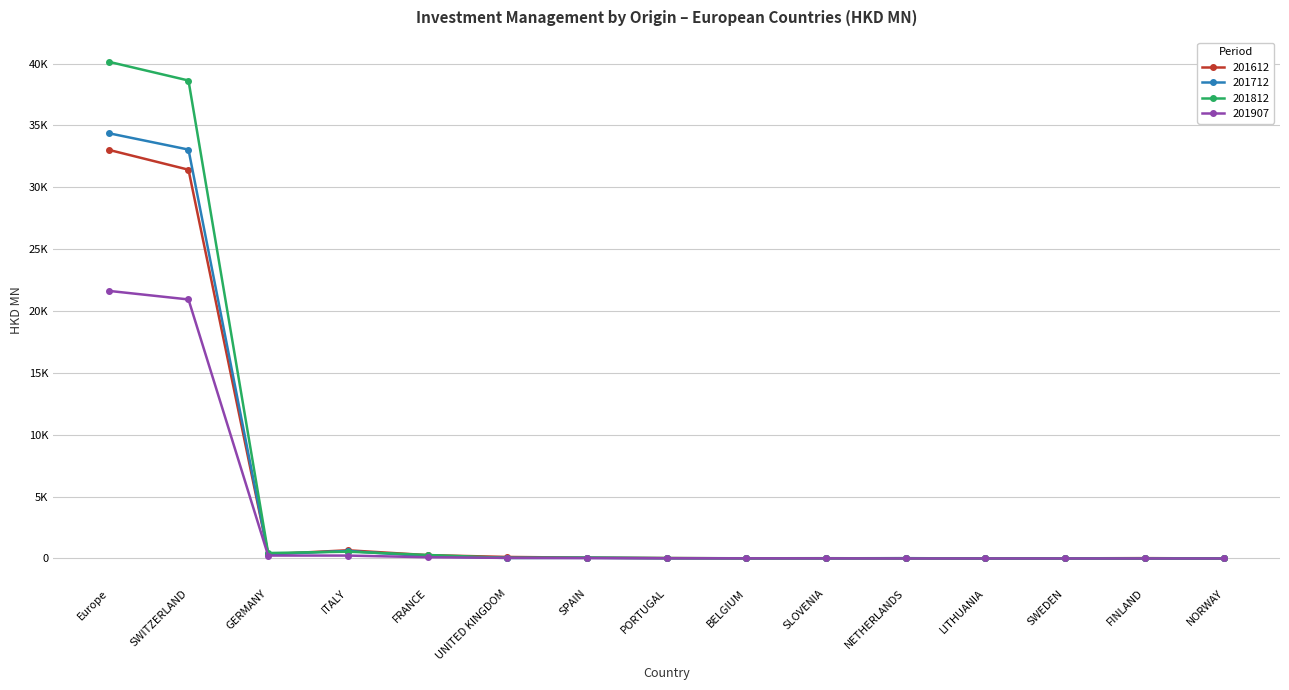

Which series changed the most between PORTUGAL and NETHERLANDS?

201812